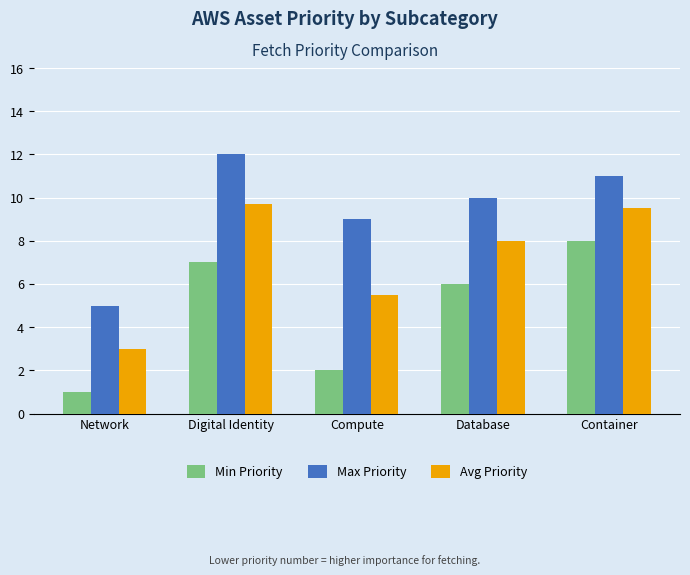

Which category has the lowest value across all series?

Network